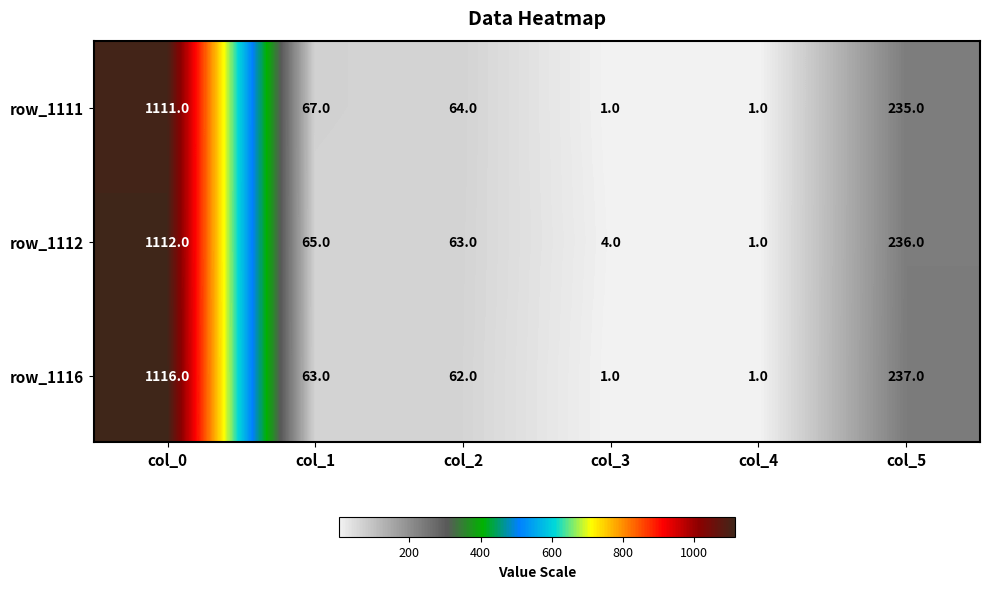

Reading left to right, list all the values displayed in this chart.

row_1111: 1111	67	64	1	1	235
row_1112: 1112	65	63	4	1	236
row_1116: 1116	63	62	1	1	237